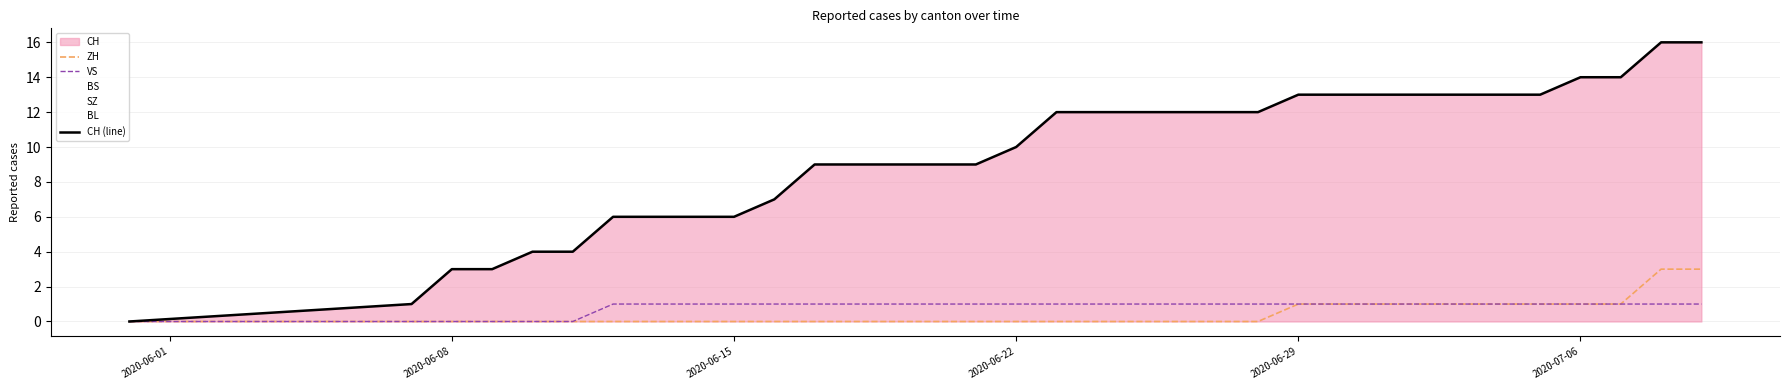

Does the chart display data point markers on the line(s)?

No